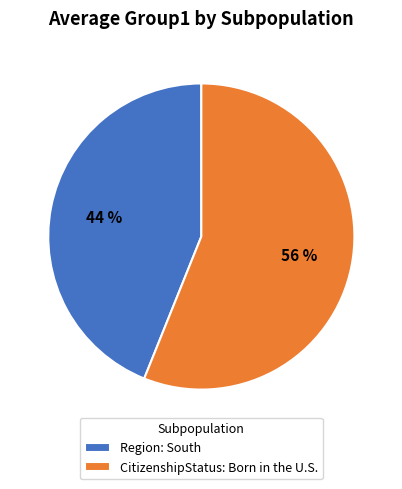

How many slices are in this pie chart?

2